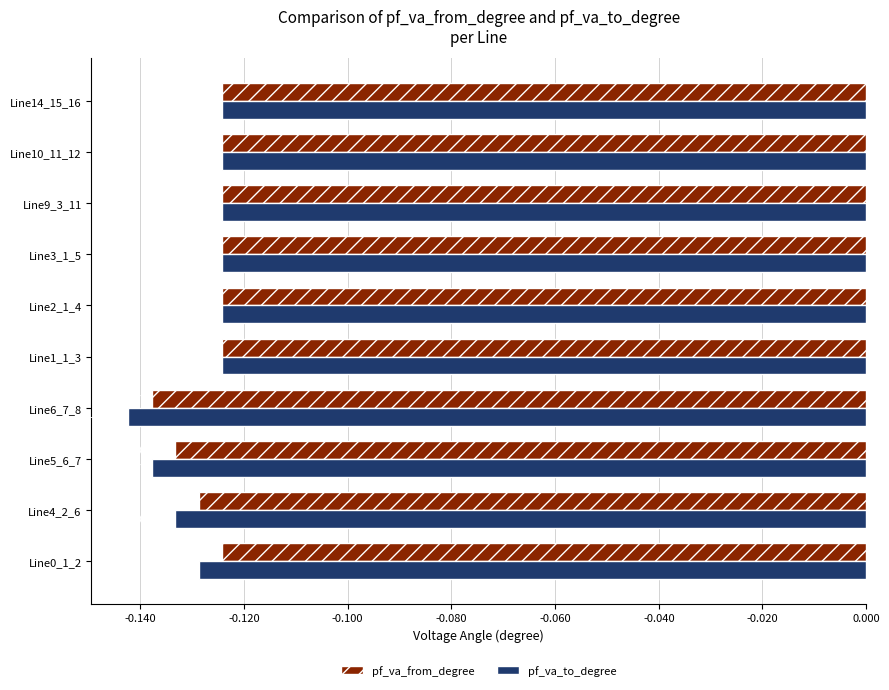

Which series has the largest range (max minus min)?

pf_va_to_degree